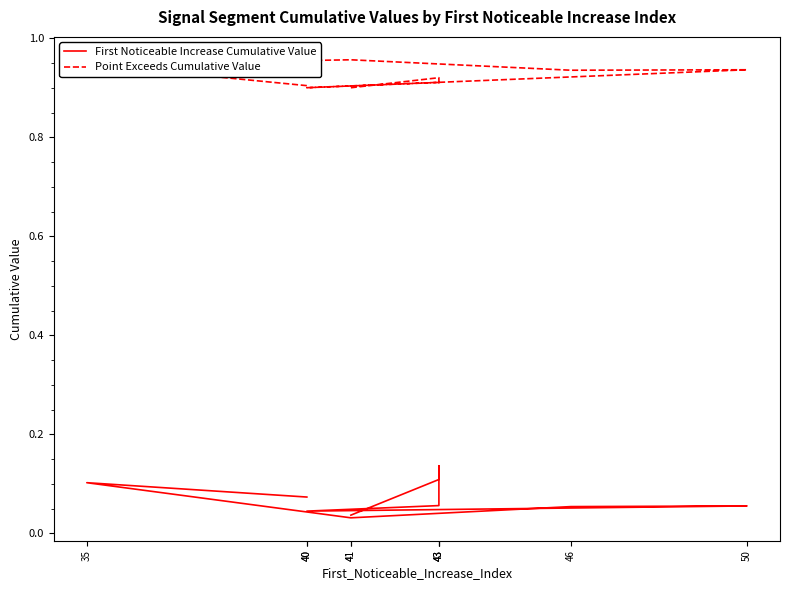

Rank the categories by First Noticeable Increase Cumulative Value value from highest to lowest.

43, 43, 35, 40, 43, 50, 46, 40, 41, 41